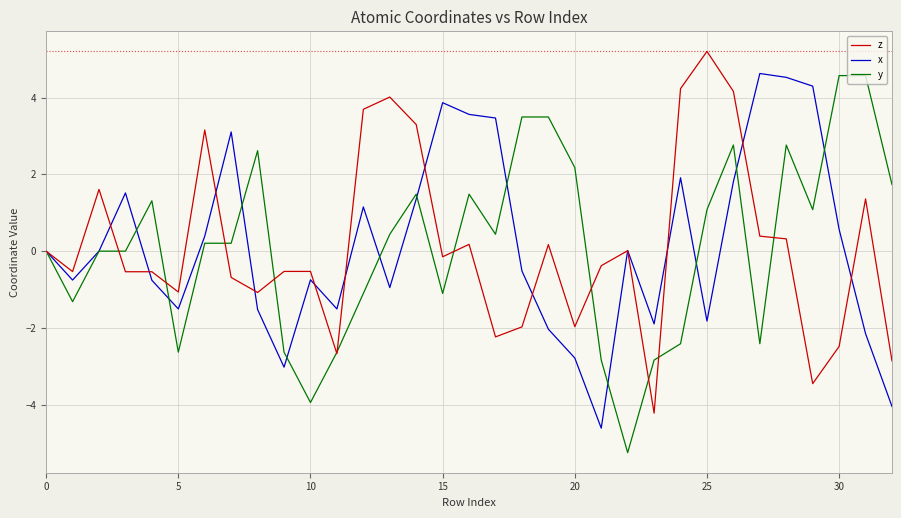

What is the minimum value shown in the chart?

-5.3